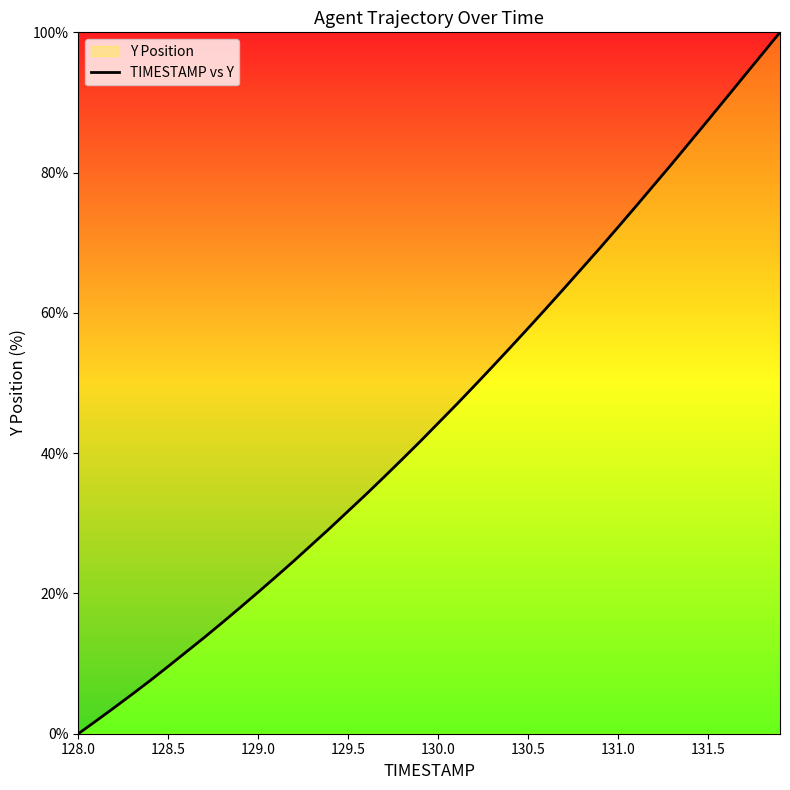

True or false: the data shows 31.7 at 129.5.

True